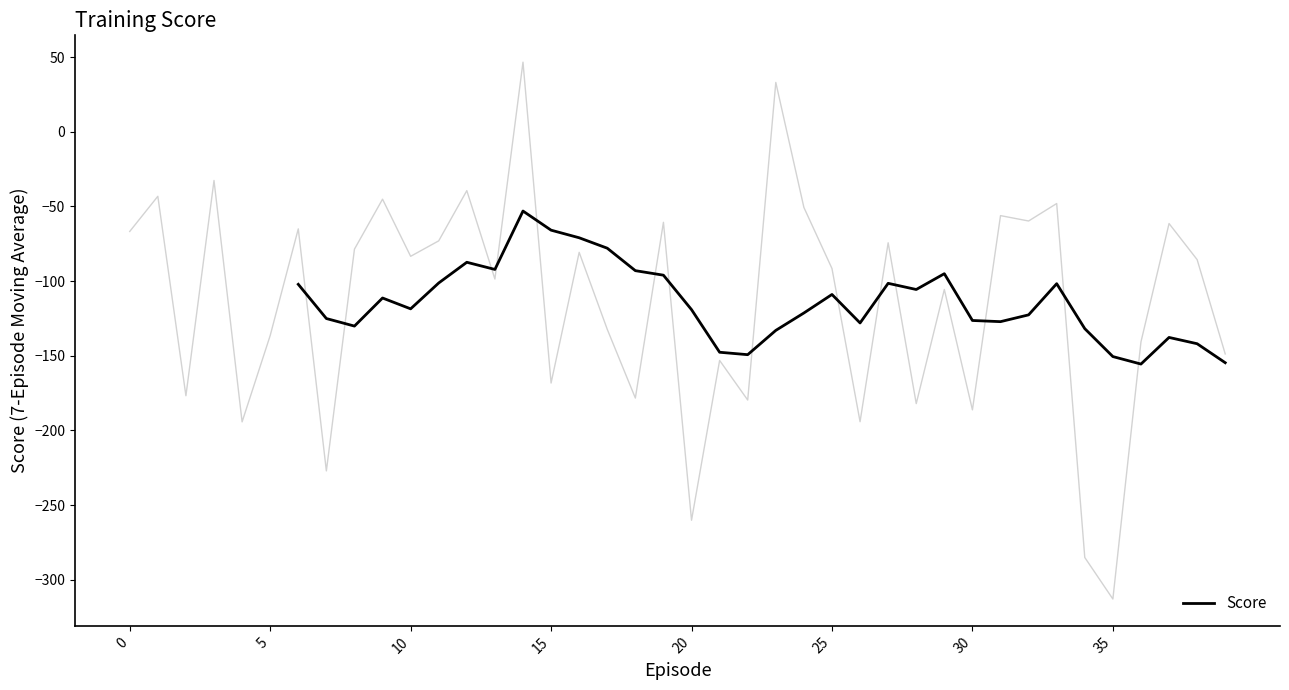

The Score series shows -150.6 at 35. True or false?

True